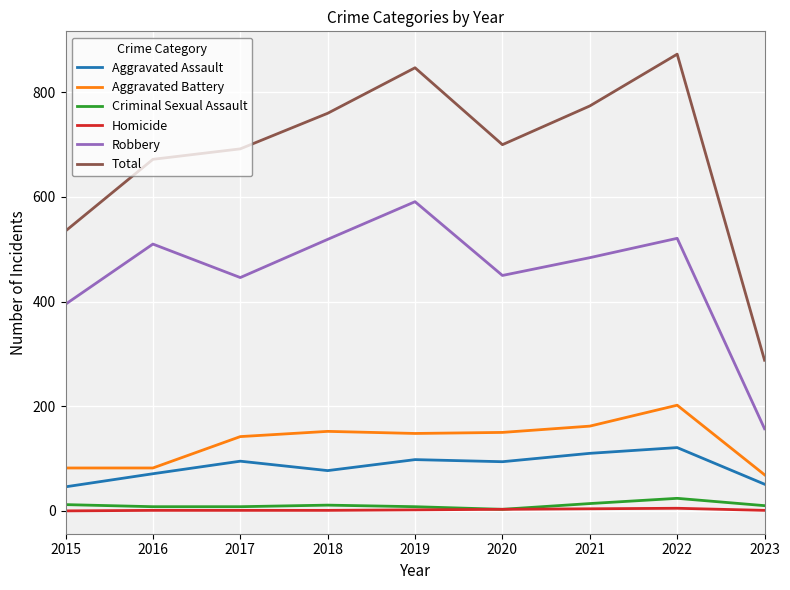

What is the difference between the highest and lowest values at 2019?

845